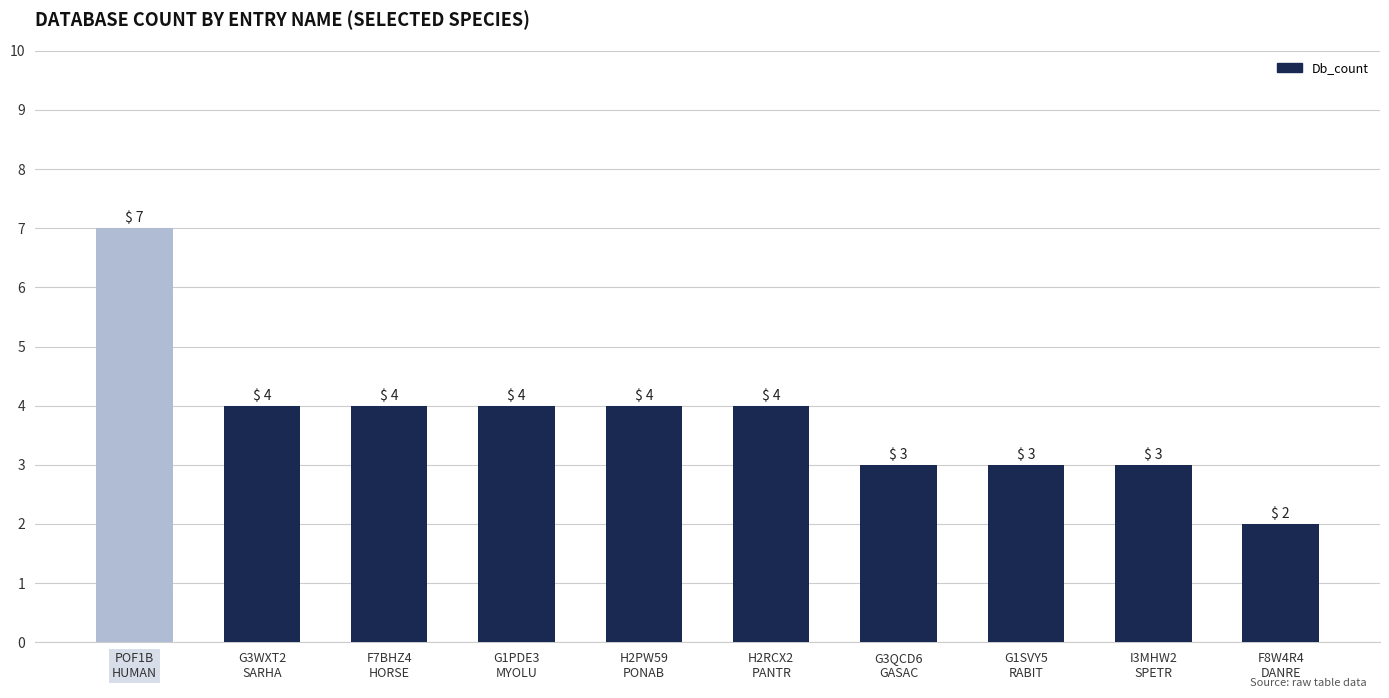

Reading left to right, transcribe all the data shown in this chart.

7	4	4	4	4	4	3	3	3	2